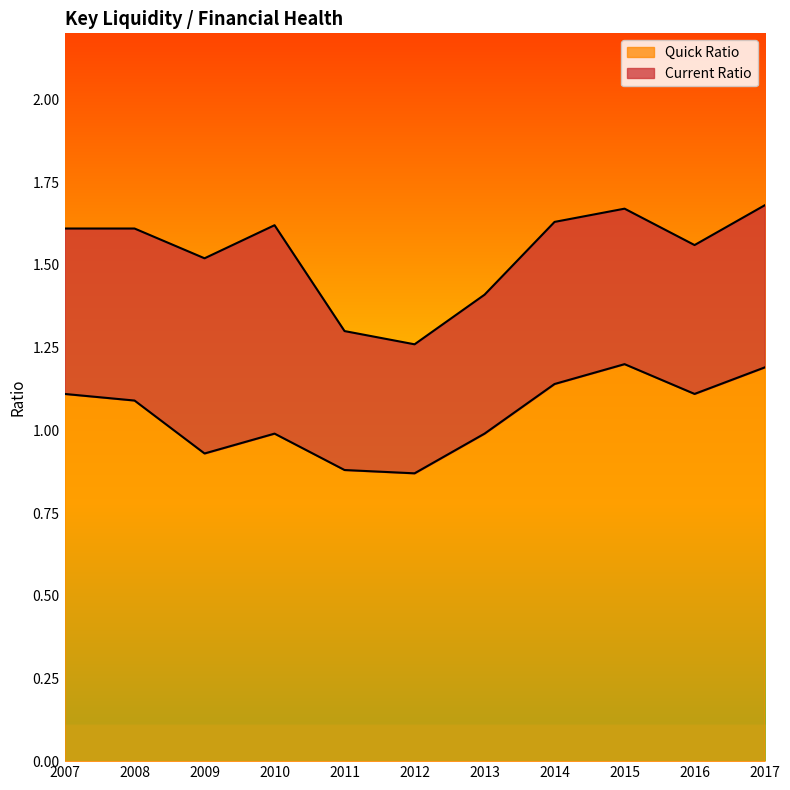

How many values in the Quick Ratio series are below 1?

5